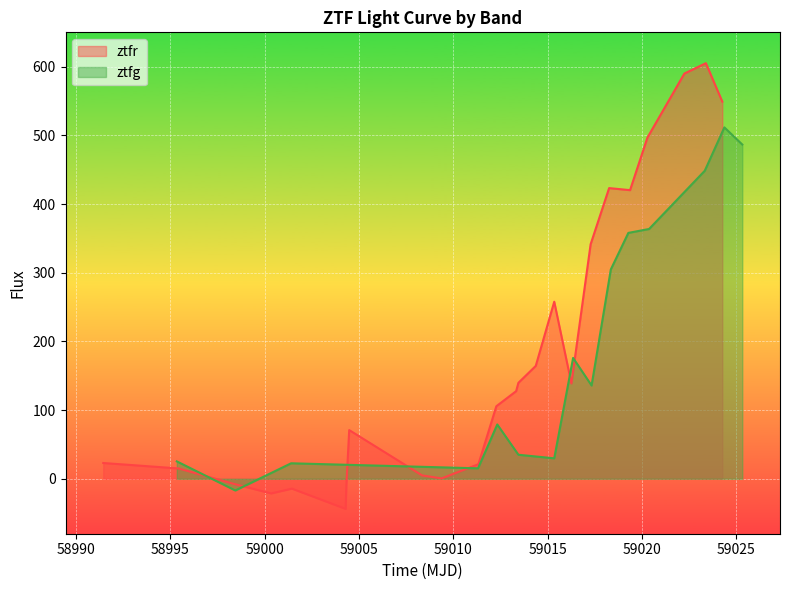

What is the maximum value for ztfr?

605.1